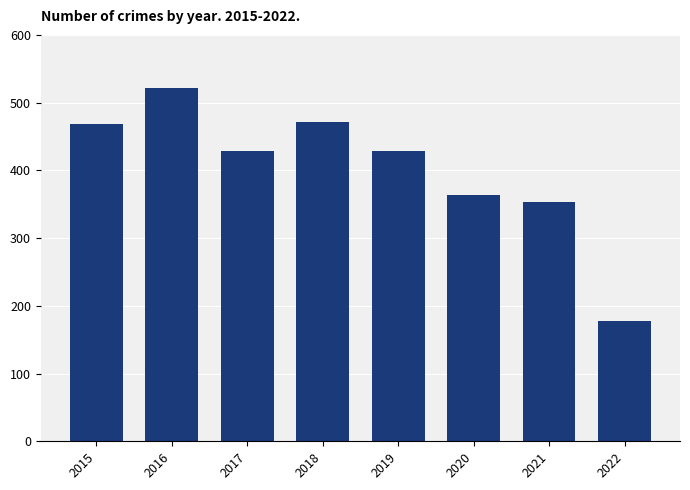

The value at 2016 is 522. True or false?

True